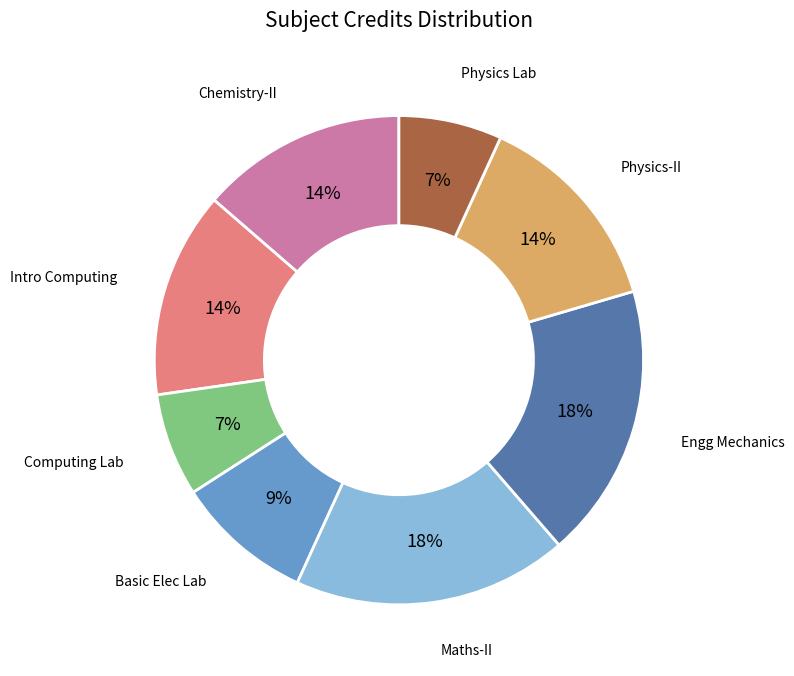

To the nearest percent, what is the difference between the largest and smallest slice percentages?

11%